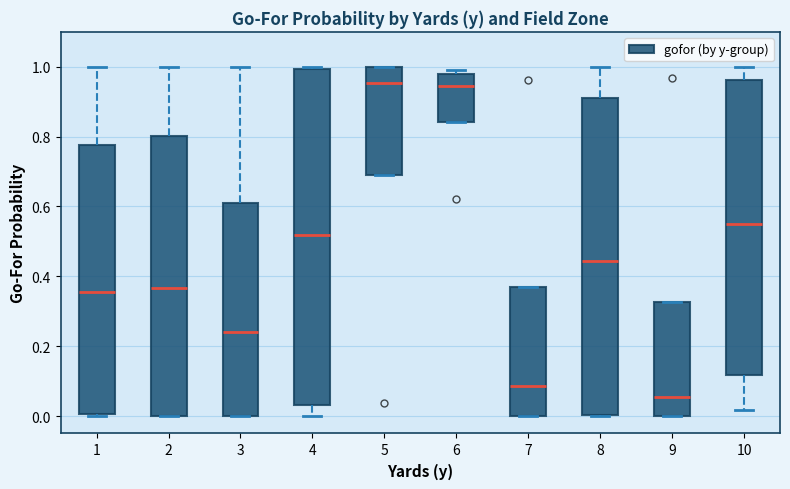

Where is the lower edge of the box at x = 10 on the y-axis? The values are not printed on the chart, so give them approximately, as read against the axis.

0.12